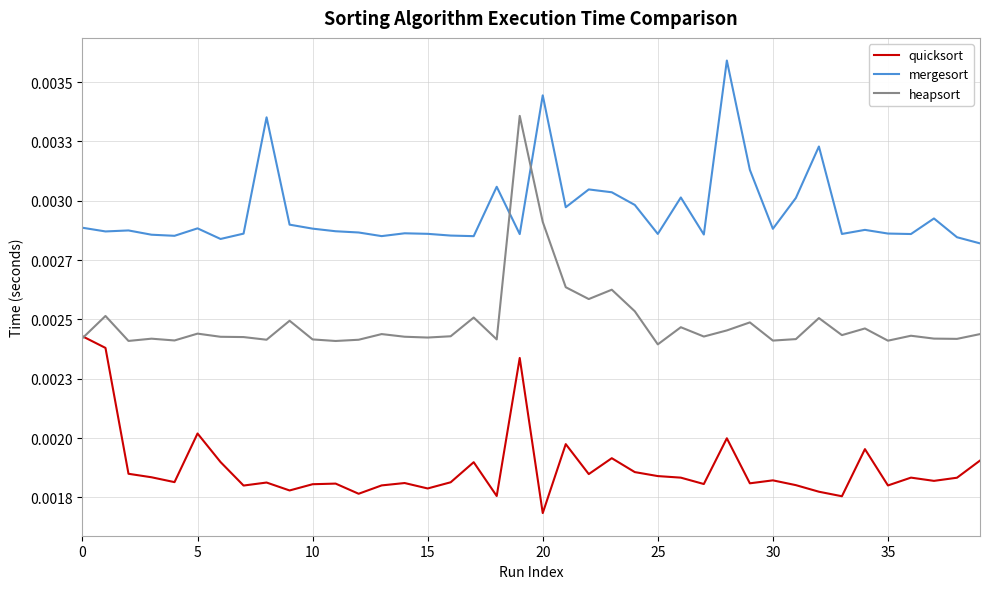

What are all the series names shown in the legend?

quicksort, mergesort, heapsort